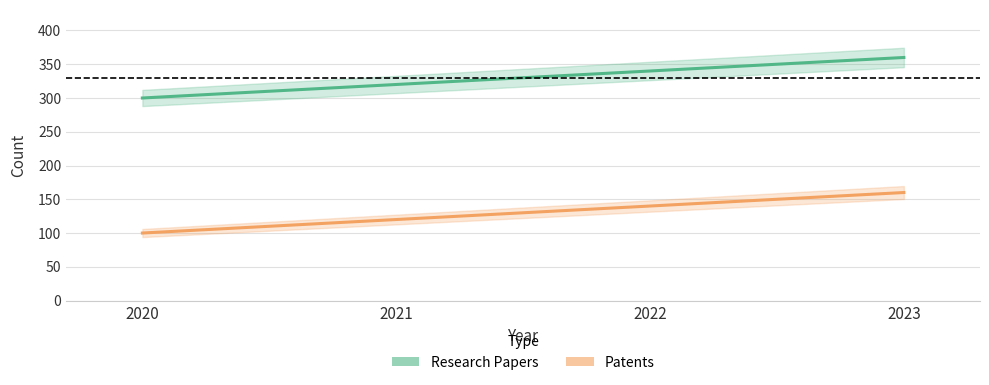

Which has a higher value, 2022 or 2021?

2022